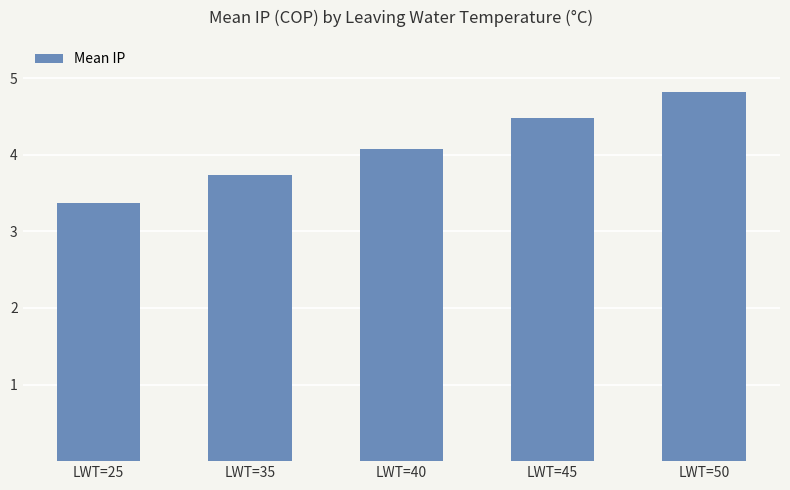

The chart shows a value of 8.3 at LWT=50. True or false?

False